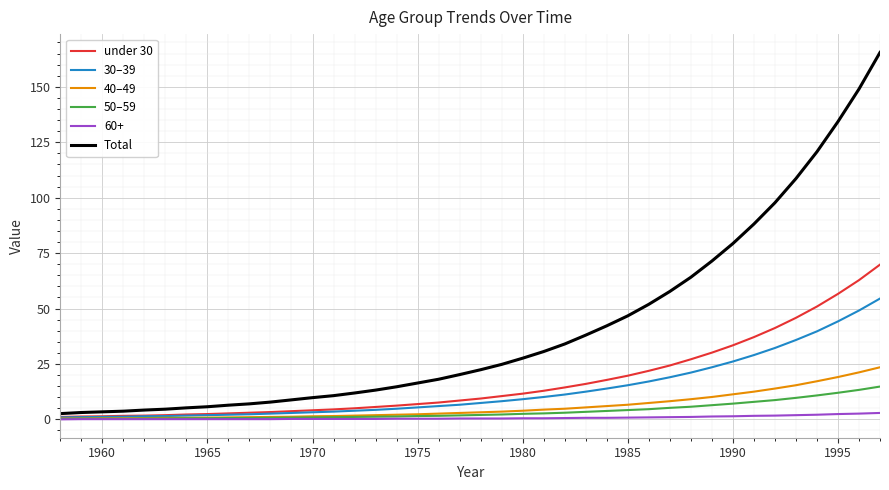

Rank the series by their maximum value, from lowest to highest.

60+, 50–59, 40–49, 30–39, under 30, Total